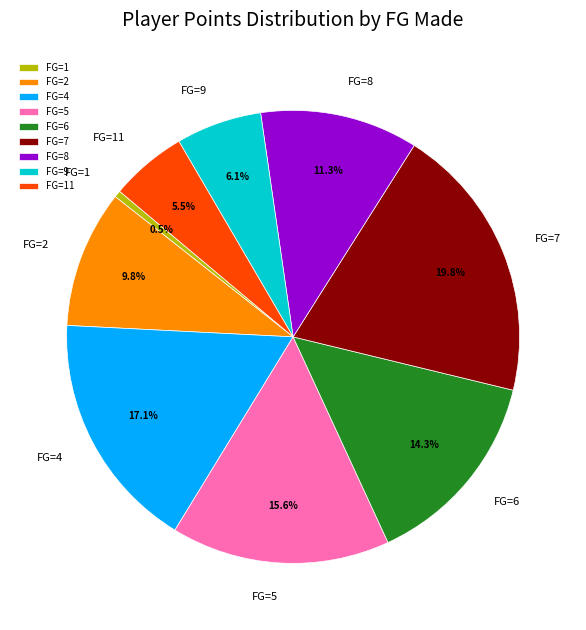

Which slice is the largest?

FG=7